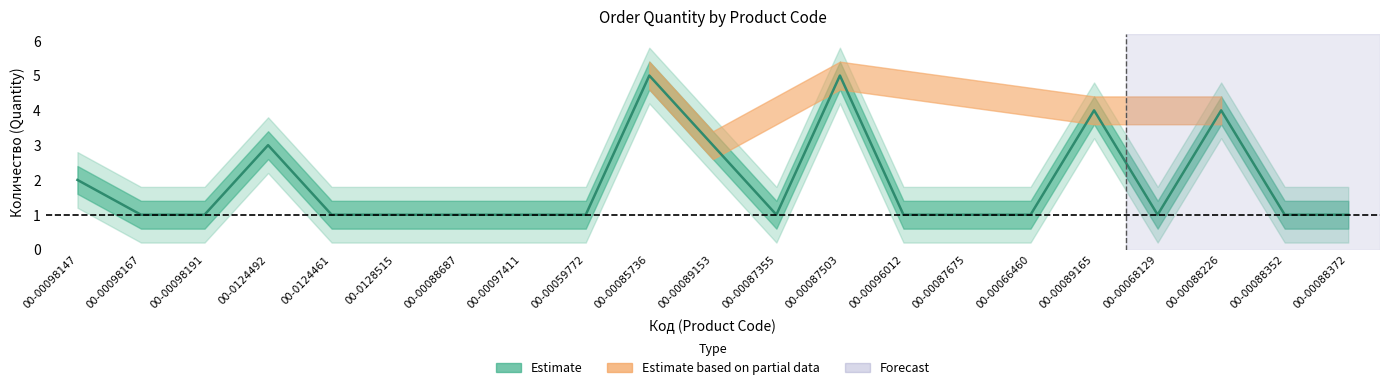

List the labels in order of value, smallest first.

00-00098167, 00-00098191, 00-0124461, 00-0128515, 00-00088687, 00-00097411, 00-00059772, 00-00087355, 00-00096012, 00-00087675, 00-00066460, 00-00068129, 00-00088352, 00-00088372, 00-00098147, 00-0124492, 00-00089153, 00-00089165, 00-00088226, 00-00085736, 00-00087503